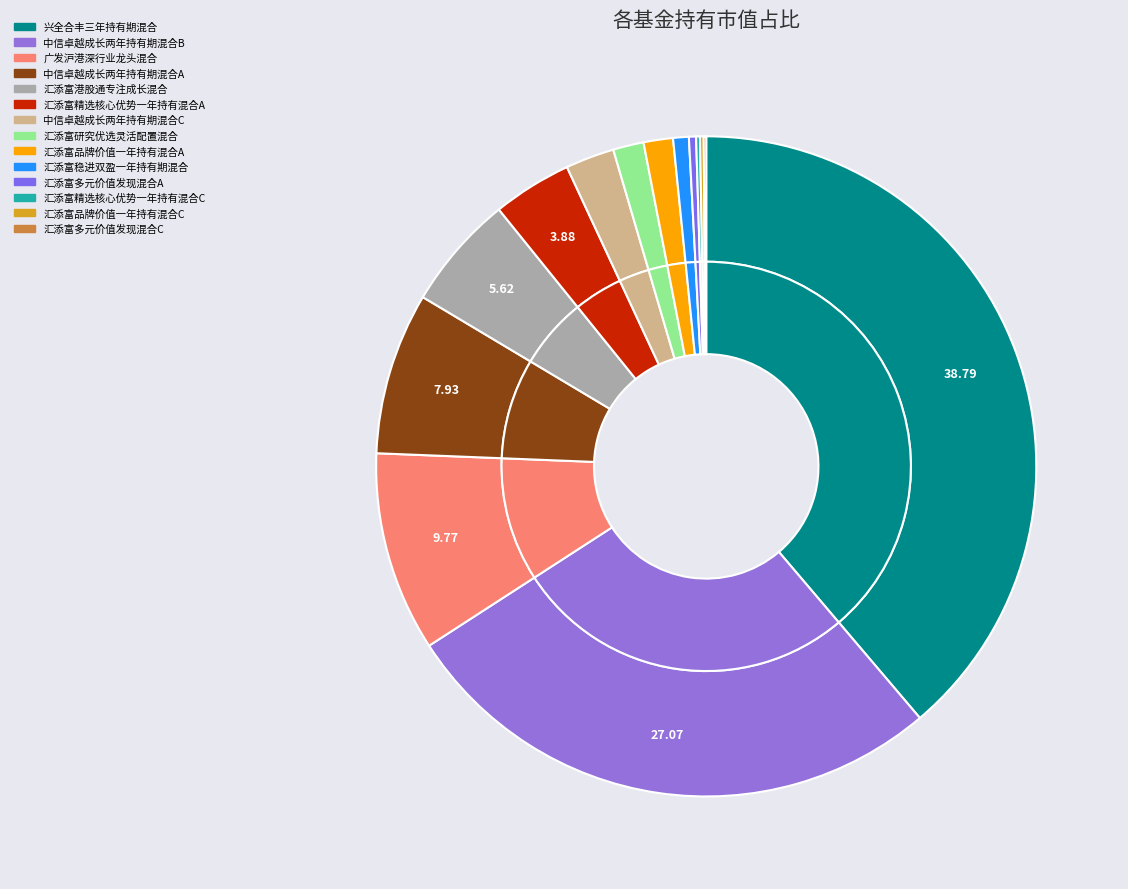

What percentage is the 中信卓越成长两年持有期混合B slice, to the nearest percent?

27%